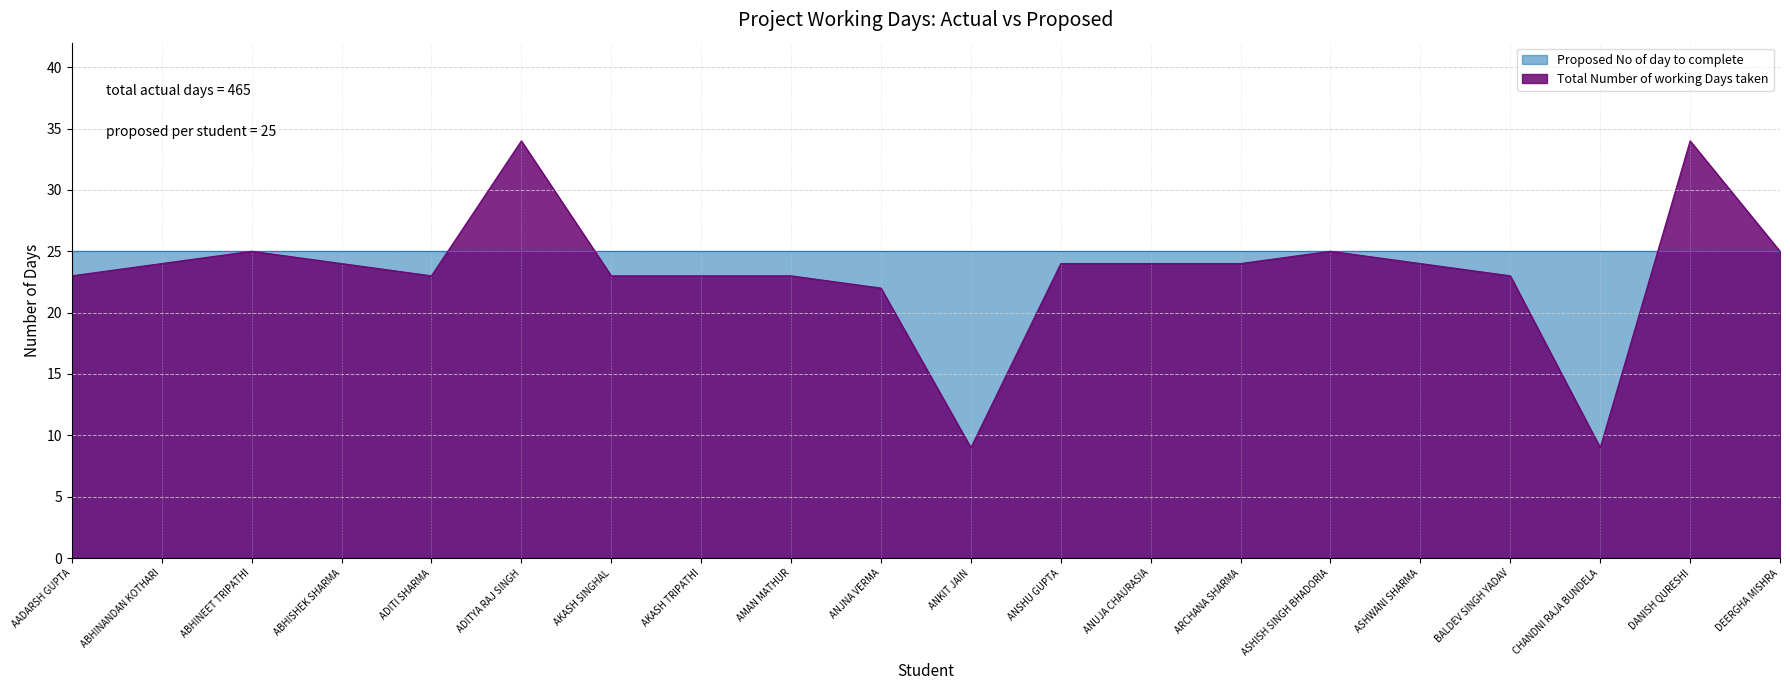

What is the label of the 4th point from the left?

ABHISHEK SHARMA